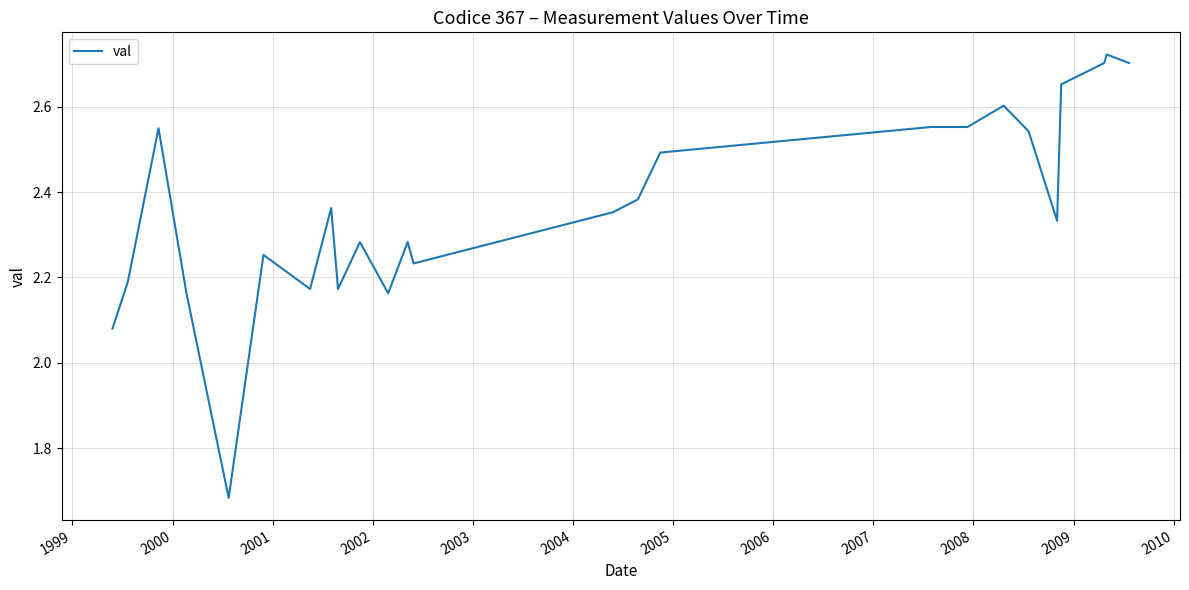

What is the difference between the maximum and minimum values?

1.0